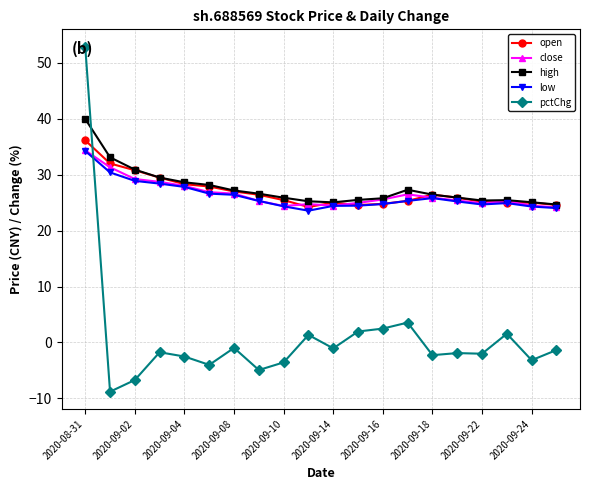

Which series has the widest spread of values?

pctChg